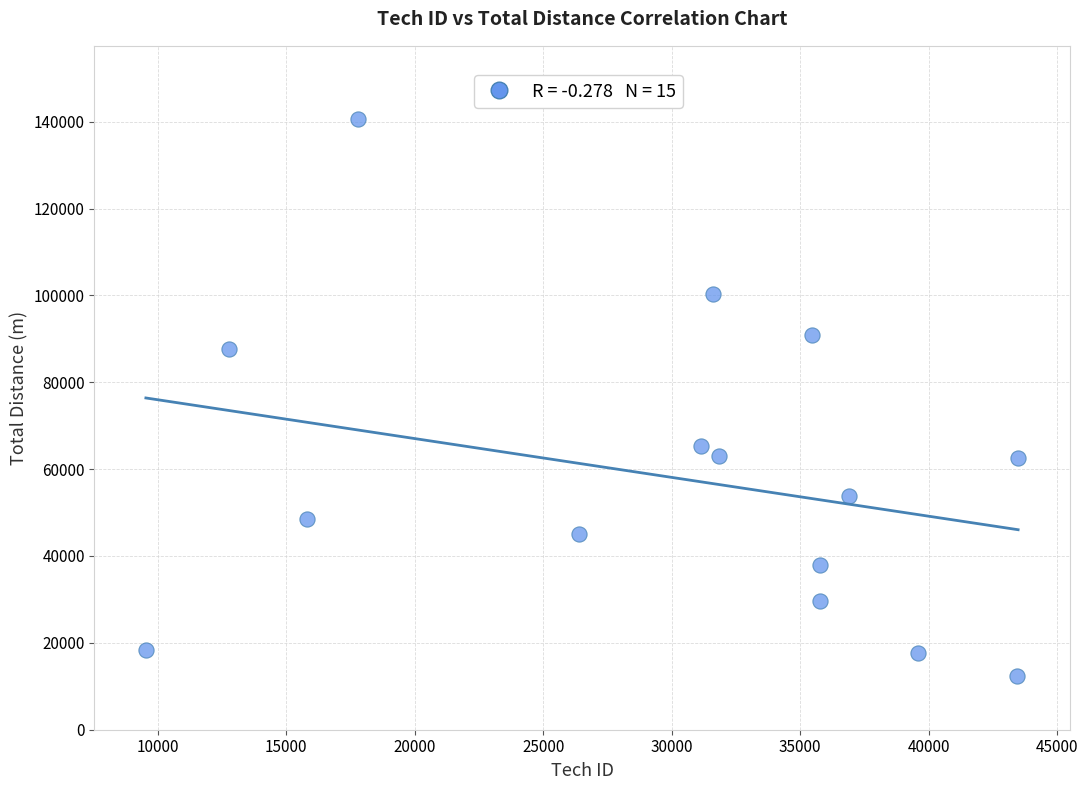

What is the range of X values (max minus min)?

33939